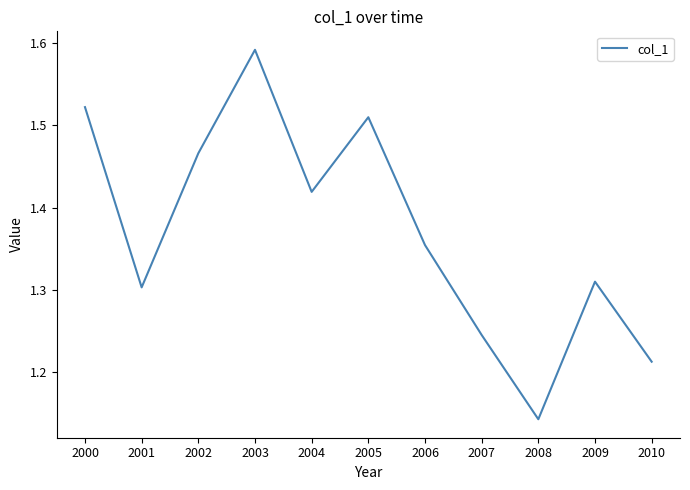

Between 2002 and 2009, which is larger?

2002